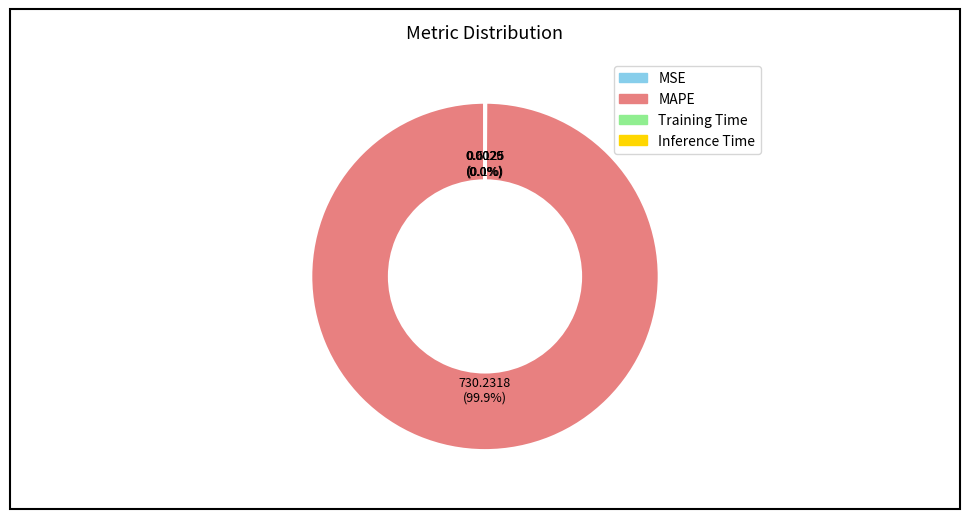

Is MAPE the majority of the pie?

Yes